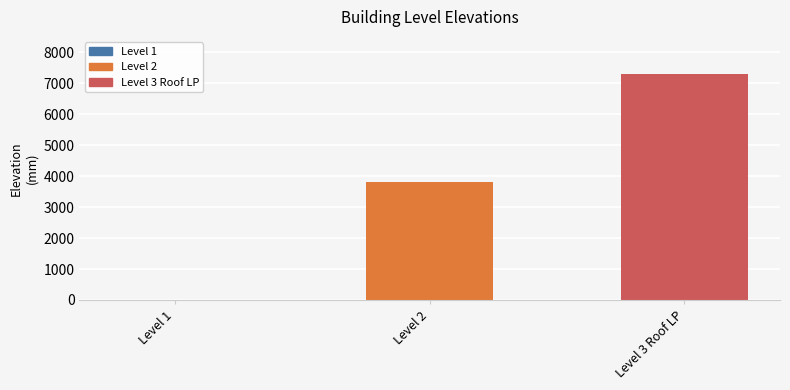

What is the smallest value displayed?

3800